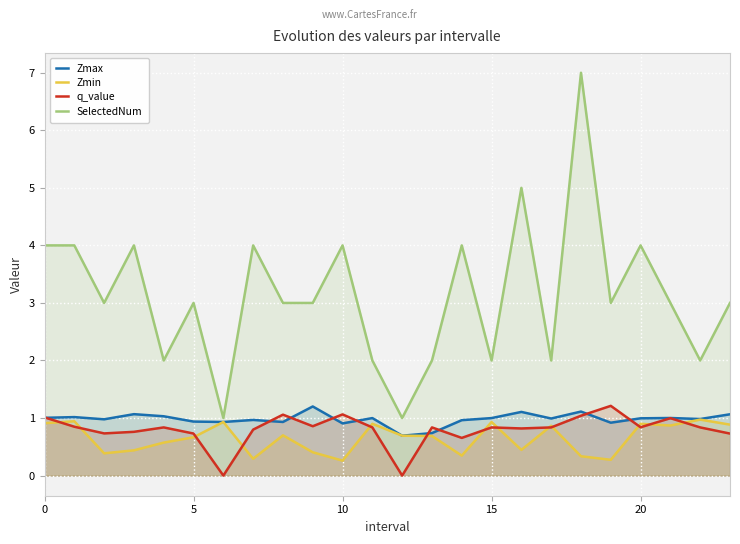

True or false: Zmax has a value of 1.0 at 20.

True